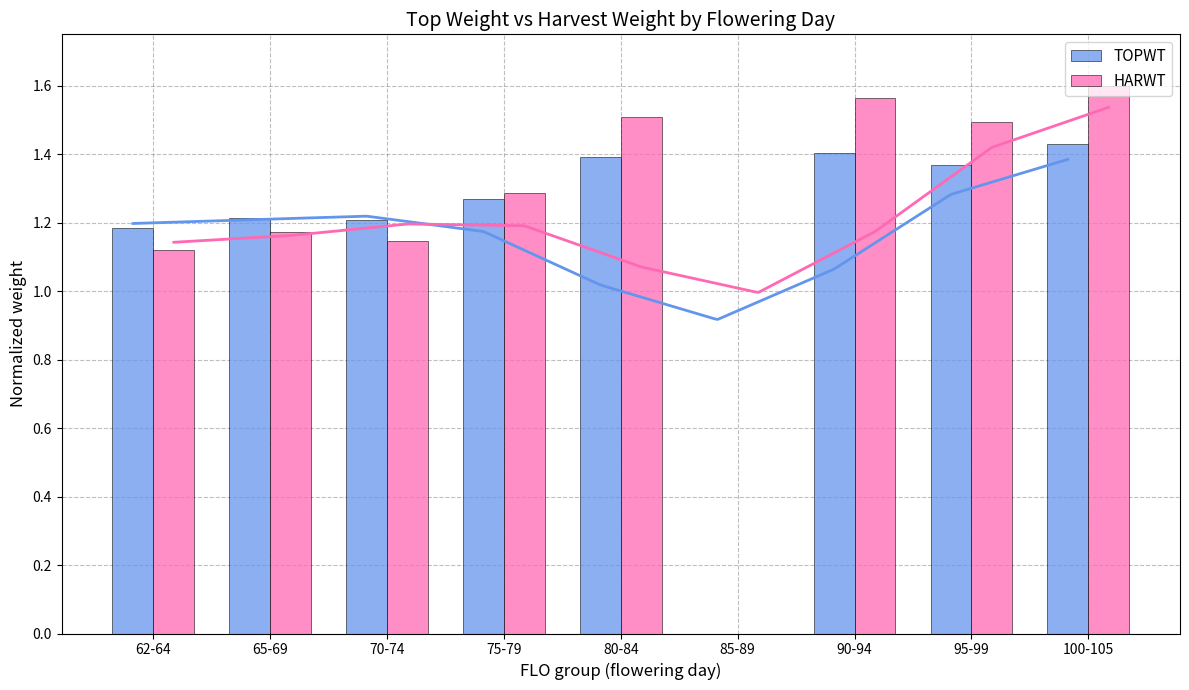

What is the label of the 7th bar from the right?

70-74